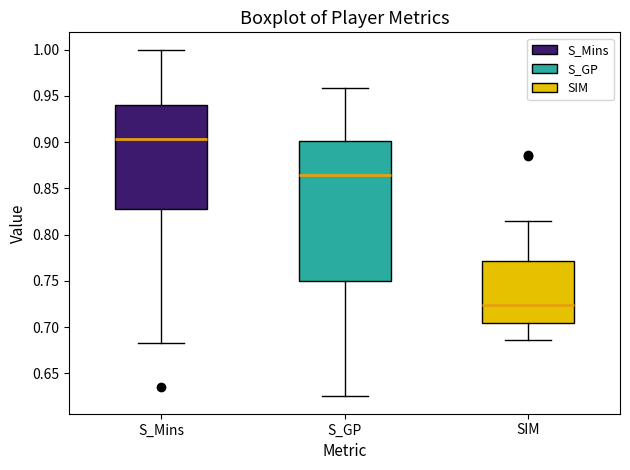

Reading left to right, read every box against the y-axis: the position of its median line, the range the box covers, and the ends of its whiskers. The values are not printed on the chart, so give them approximately, as read against the axis.

S_Mins: median 0.905, box 0.830 to 0.940, whiskers 0.685 to 1.000
S_GP: median 0.865, box 0.750 to 0.900, whiskers 0.625 to 0.960
SIM: median 0.725, box 0.705 to 0.770, whiskers 0.685 to 0.815